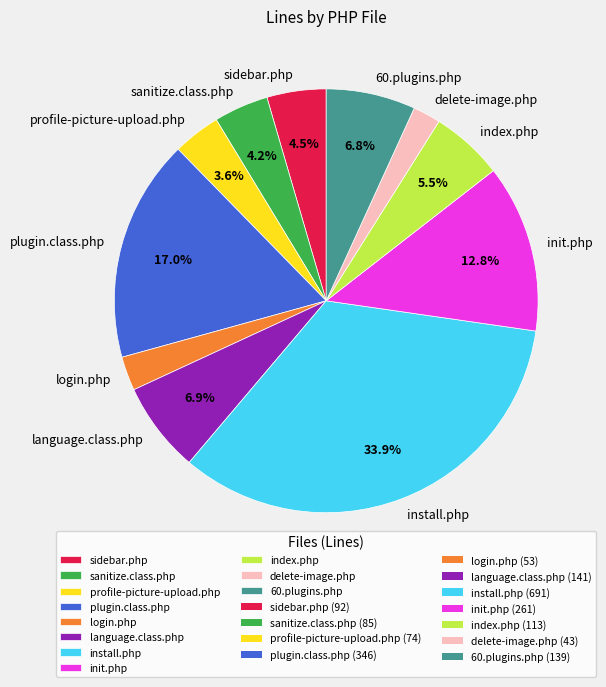

To the nearest percent, what is the average slice percentage?

9%